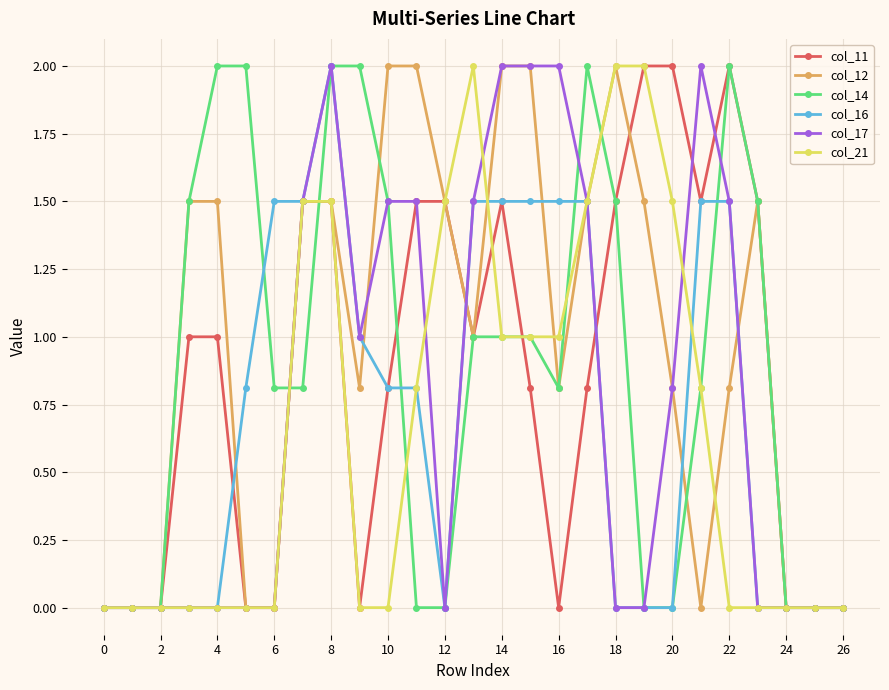

What is the maximum value for col_17?

2.0